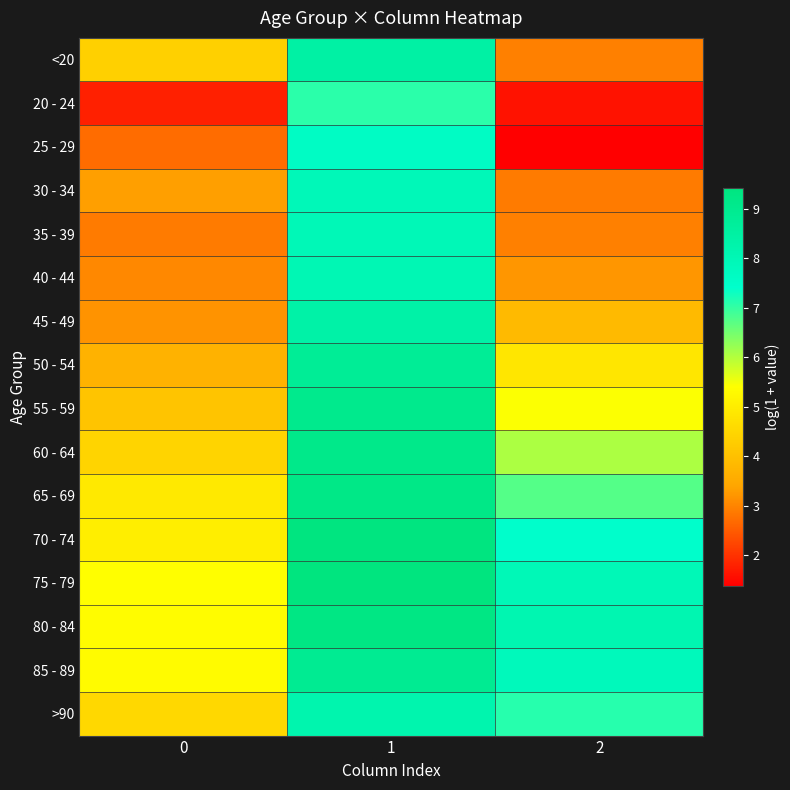

Reading right to left, transcribe all the data shown in this chart.

<20: 2=2.9	1=8.4	0=4.4
20 - 24: 2=1.6	1=7.1	0=1.8
25 - 29: 2=1.4	1=7.6	0=2.7
30 - 34: 2=2.9	1=7.9	0=3.3
35 - 39: 2=2.9	1=7.9	0=2.9
40 - 44: 2=3.2	1=8.0	0=3.0
45 - 49: 2=3.9	1=8.4	0=3.2
50 - 54: 2=4.8	1=8.8	0=3.7
55 - 59: 2=5.4	1=9.0	0=4.1
60 - 64: 2=6.1	1=9.1	0=4.4
65 - 69: 2=6.7	1=9.2	0=4.9
70 - 74: 2=7.4	1=9.4	0=5.0
75 - 79: 2=8.0	1=9.4	0=5.4
80 - 84: 2=8.1	1=9.3	0=5.3
85 - 89: 2=7.8	1=8.9	0=5.3
>90: 2=7.1	1=8.2	0=4.5